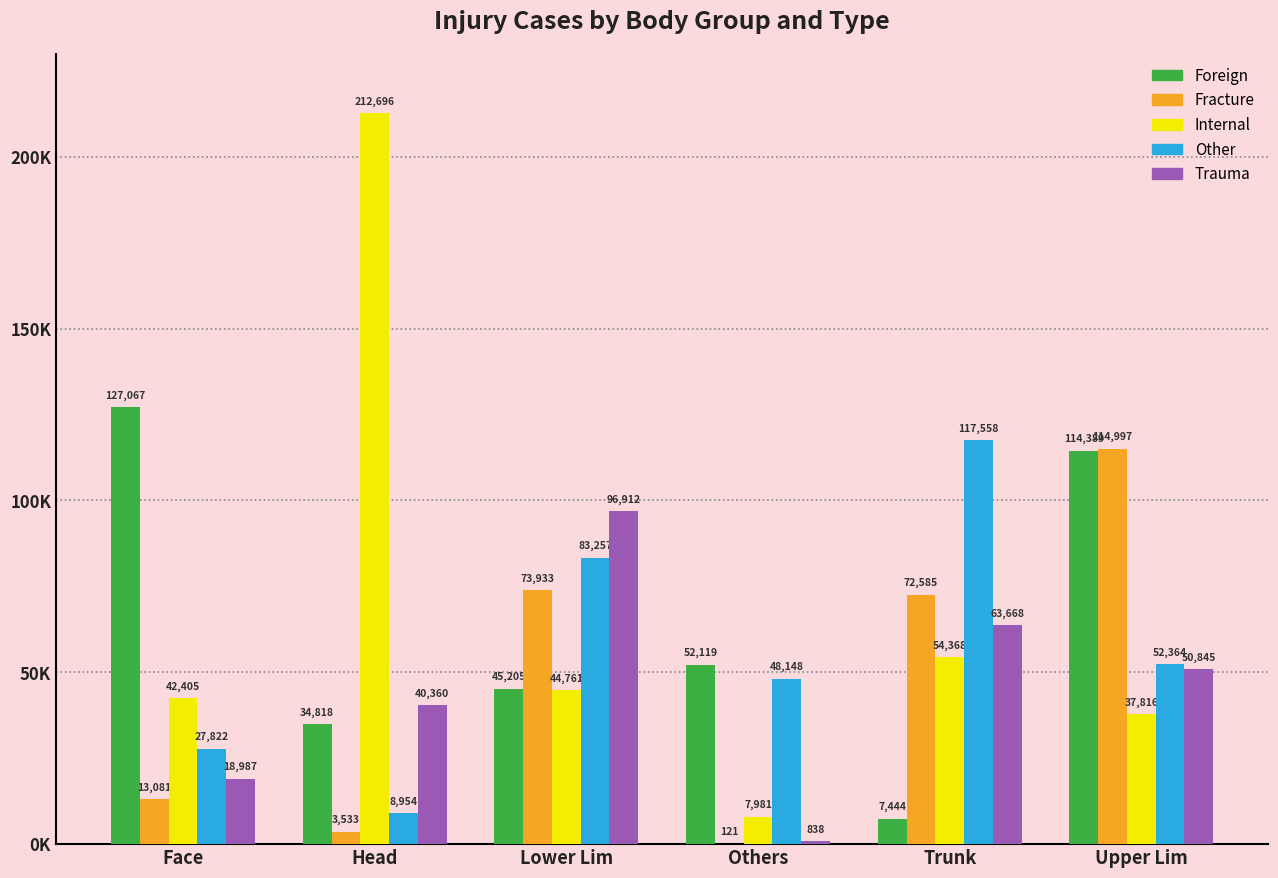

What are all the series names shown in the legend?

Foreign, Fracture, Internal, Other, Trauma